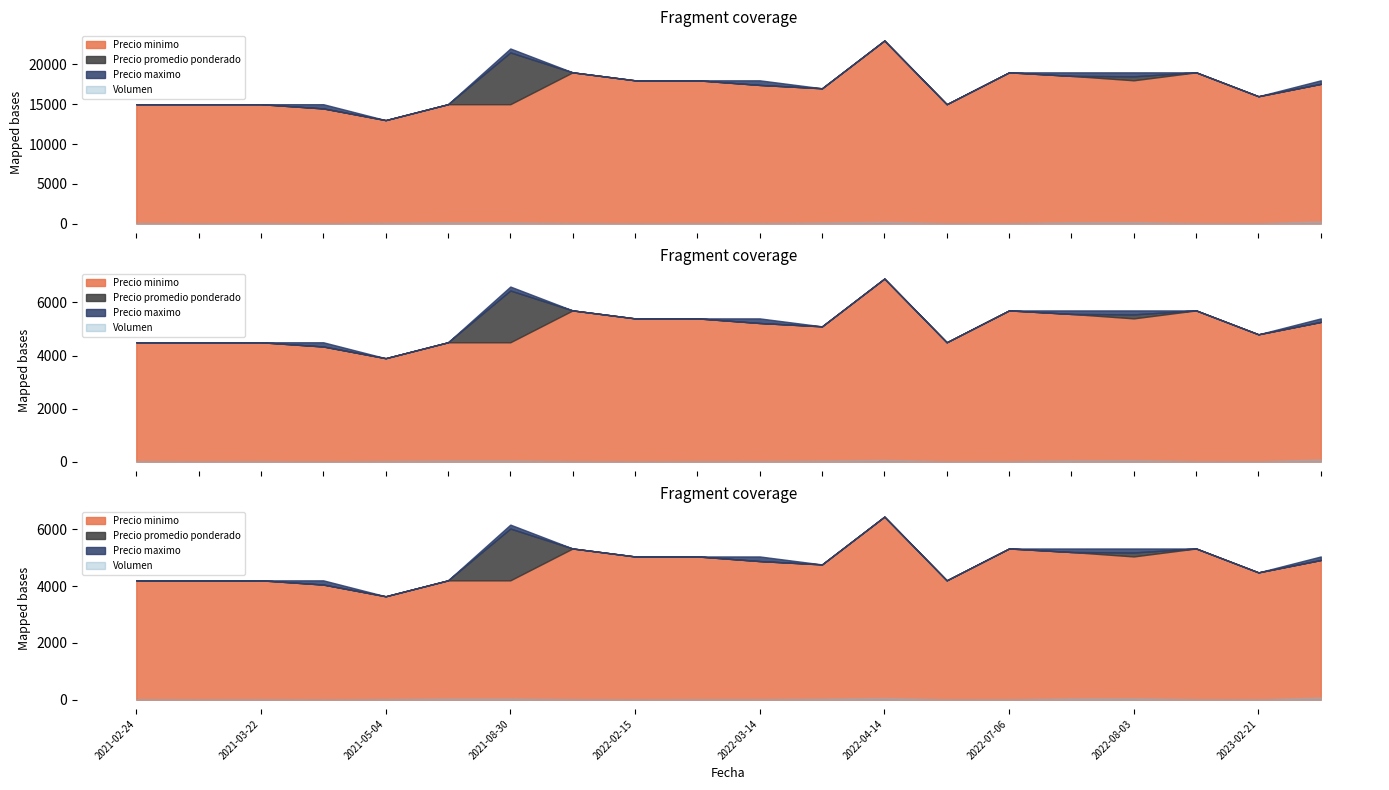

What is the average value of the Precio promedio ponderado series?

17250